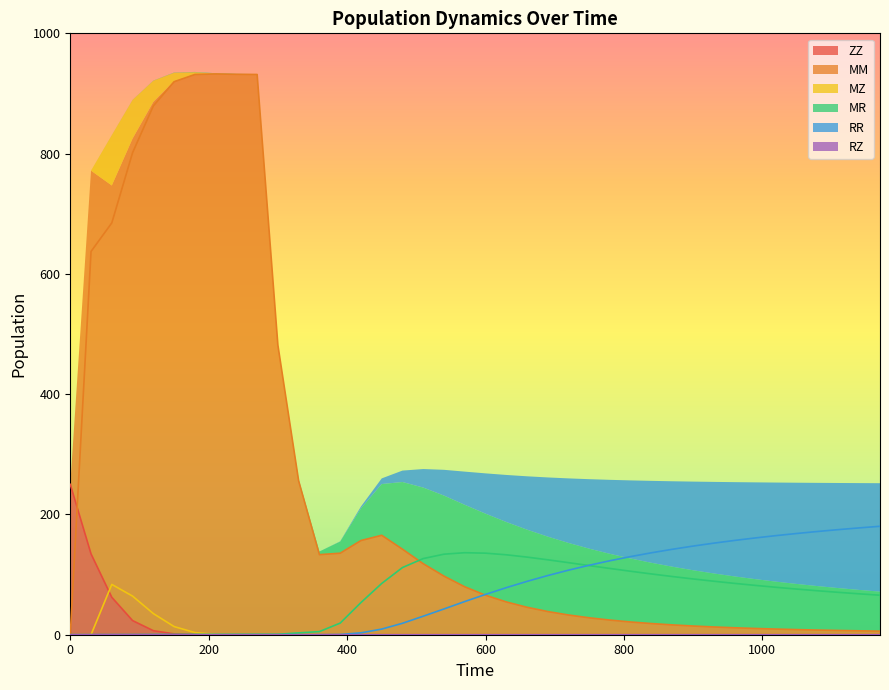

True or false: MZ and RZ intersect in this chart.

True